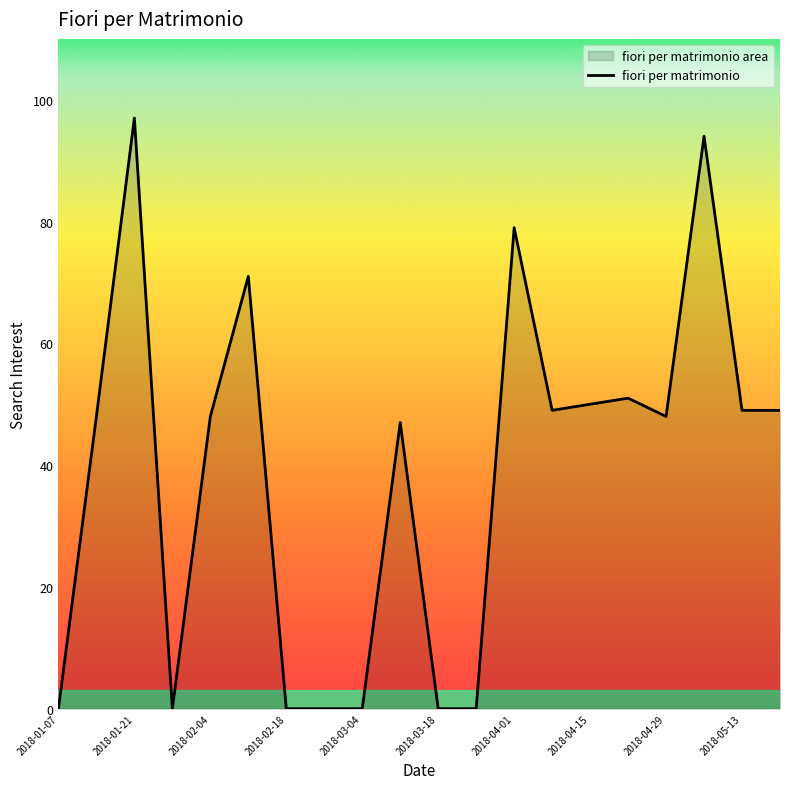

Reading left to right, what are all the values shown in this chart?

0	48	97	0	48	71	0	0	0	47	0	0	79	49	50	51	48	94	49	49